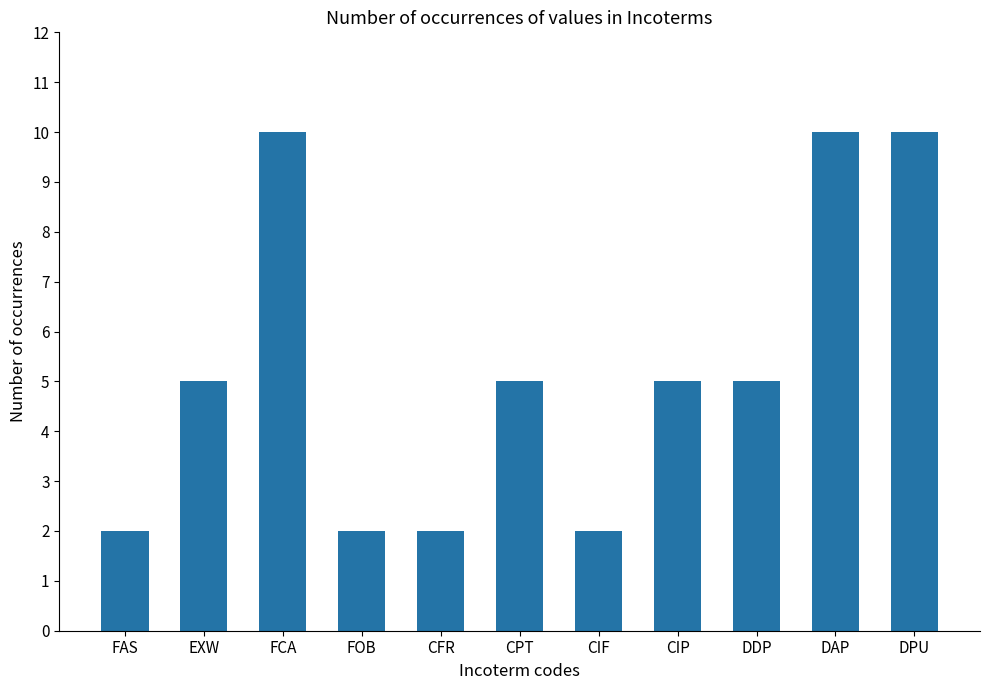

What is the approximate value at DDP?

5